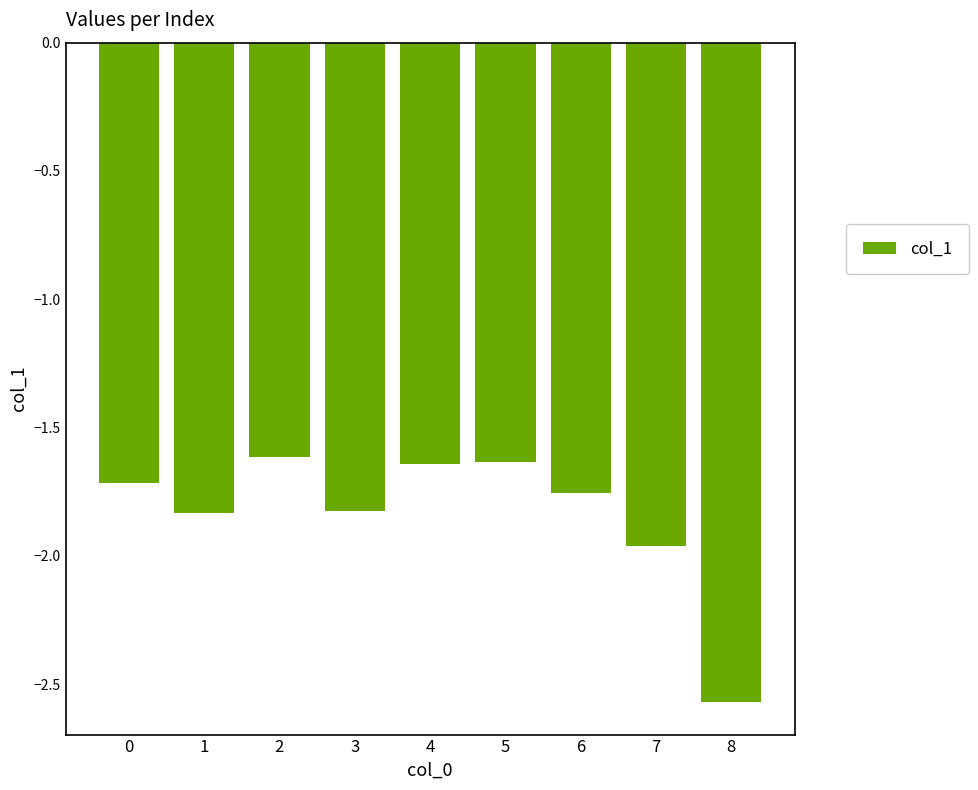

Which category has the lowest value across all series?

8